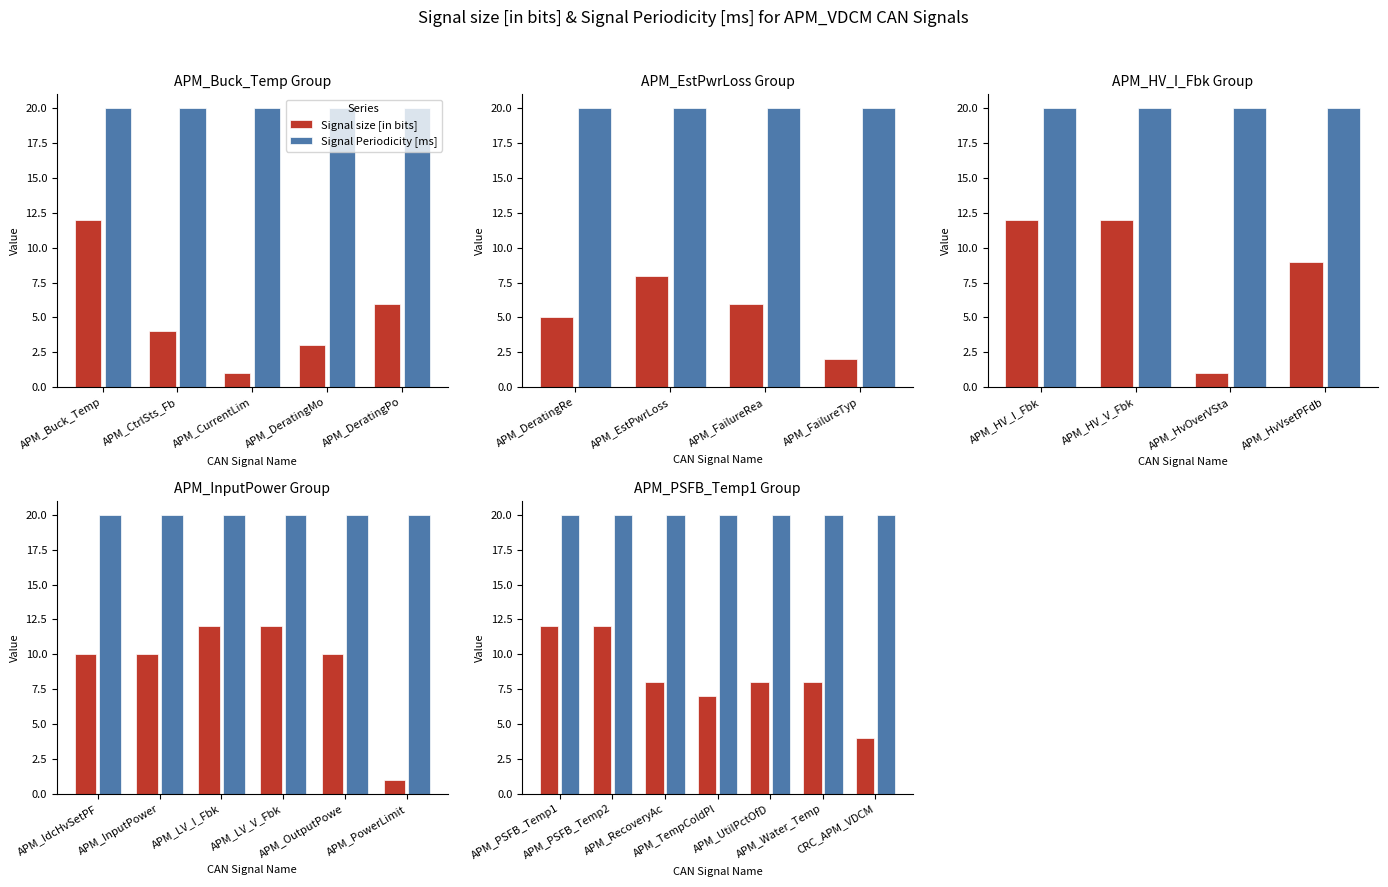

At which category is the sum across all series the highest?

APM_PSFB_Temp1